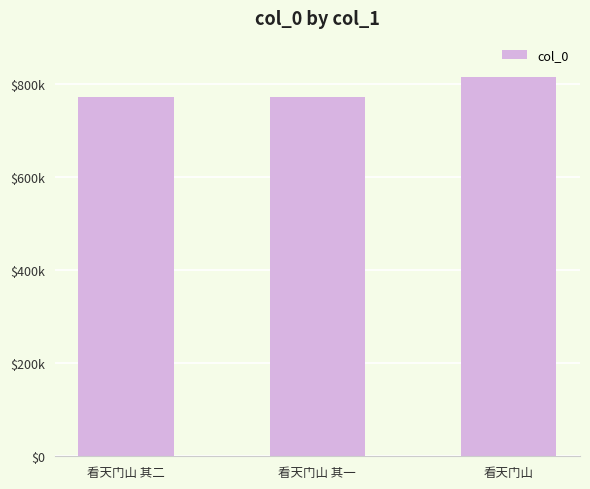

The chart shows a value of 510698 at 看天门山 其二. True or false?

False